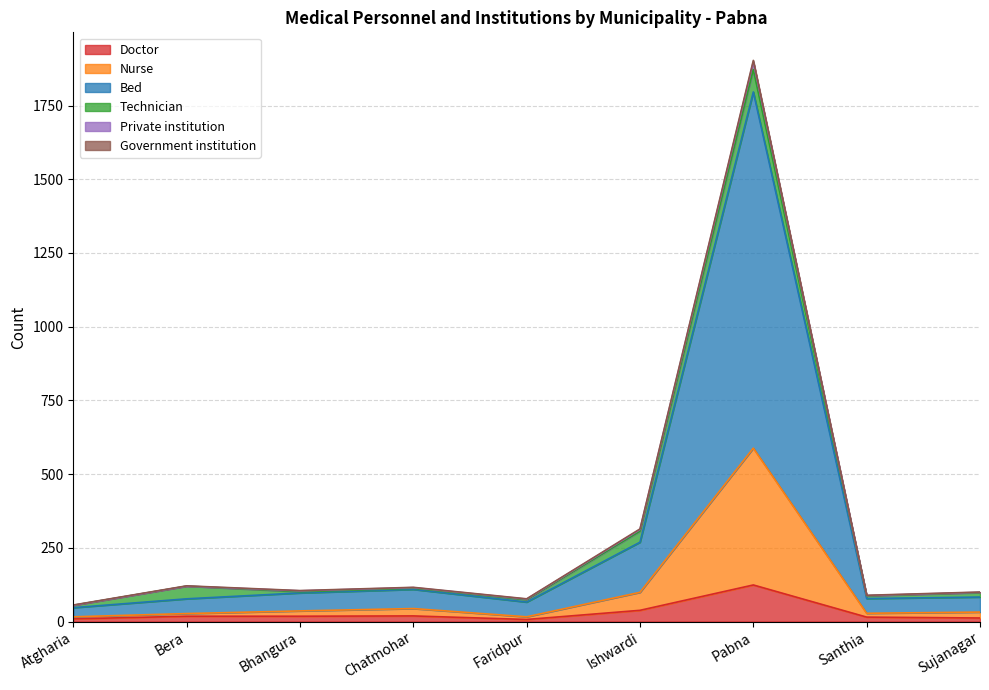

At which category is the sum across all series the highest?

Pabna